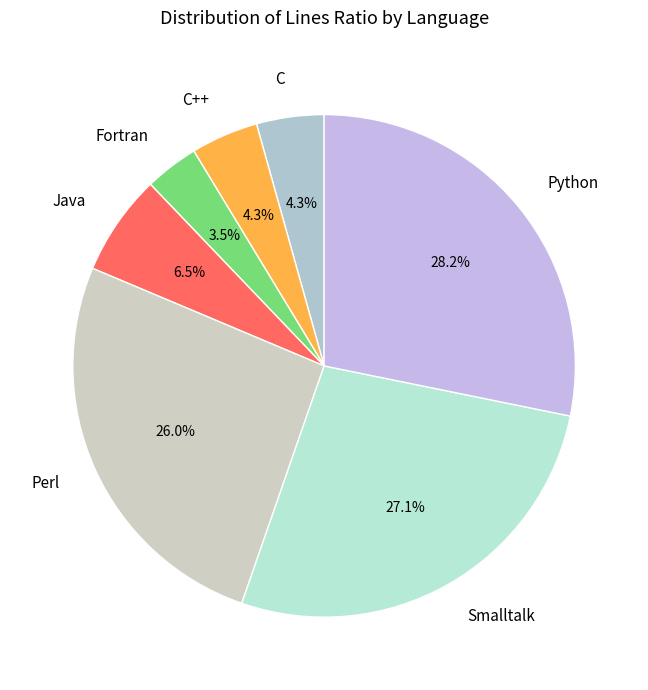

The C++ slice represents 16% of the pie. True or false?

False